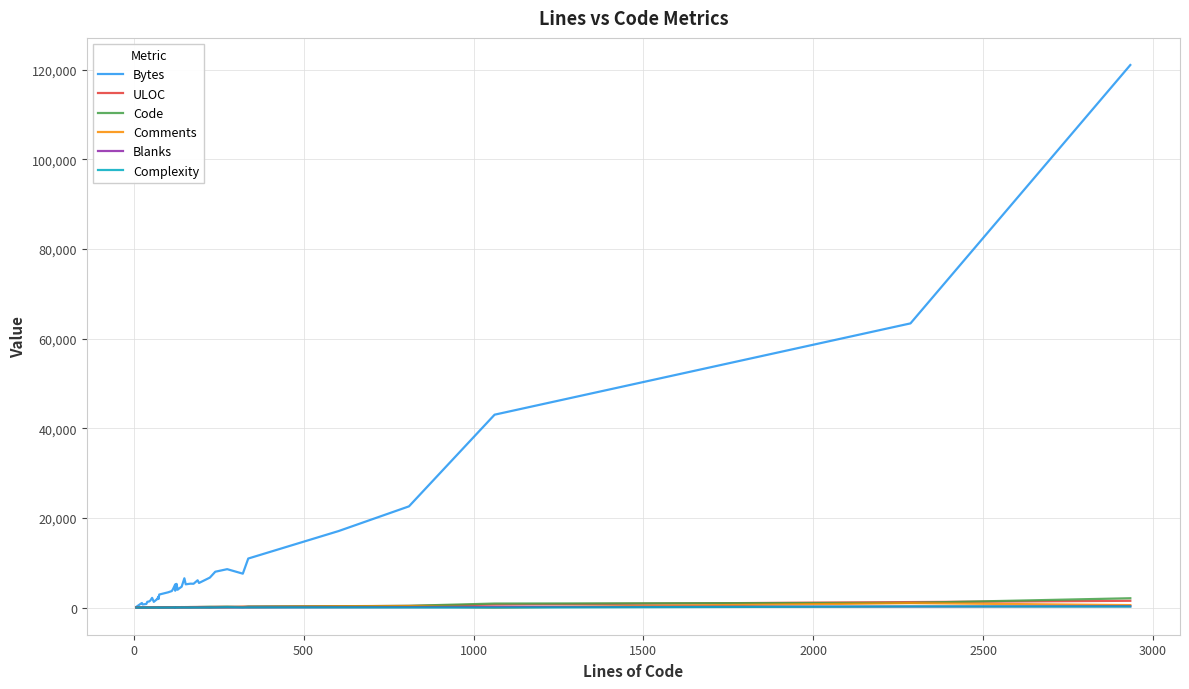

Is this an area chart (filled region under the line)?

No